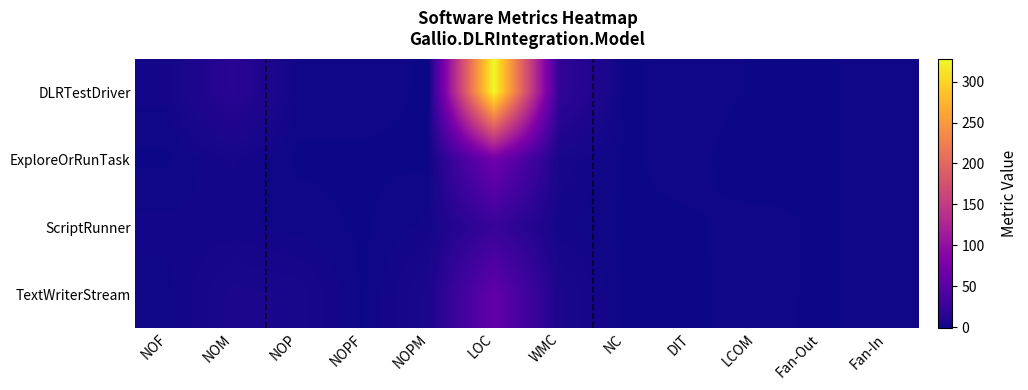

Which category has the lowest value across all series?

LCOM